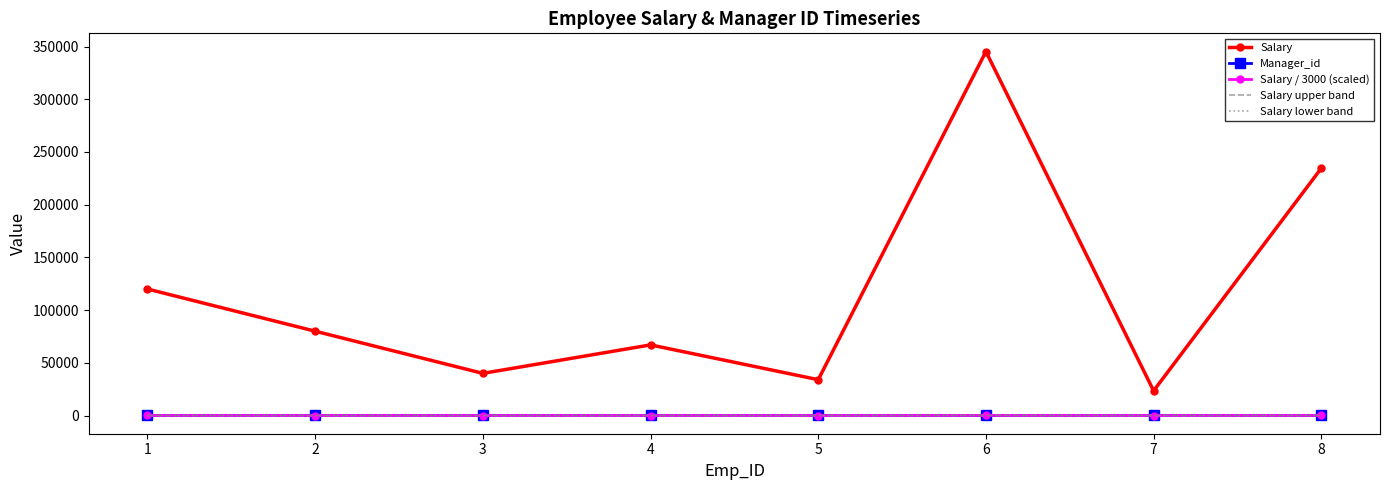

What are all the series names shown in the legend?

Salary, Manager_id, Salary / 3000 (scaled), Salary upper band, Salary lower band